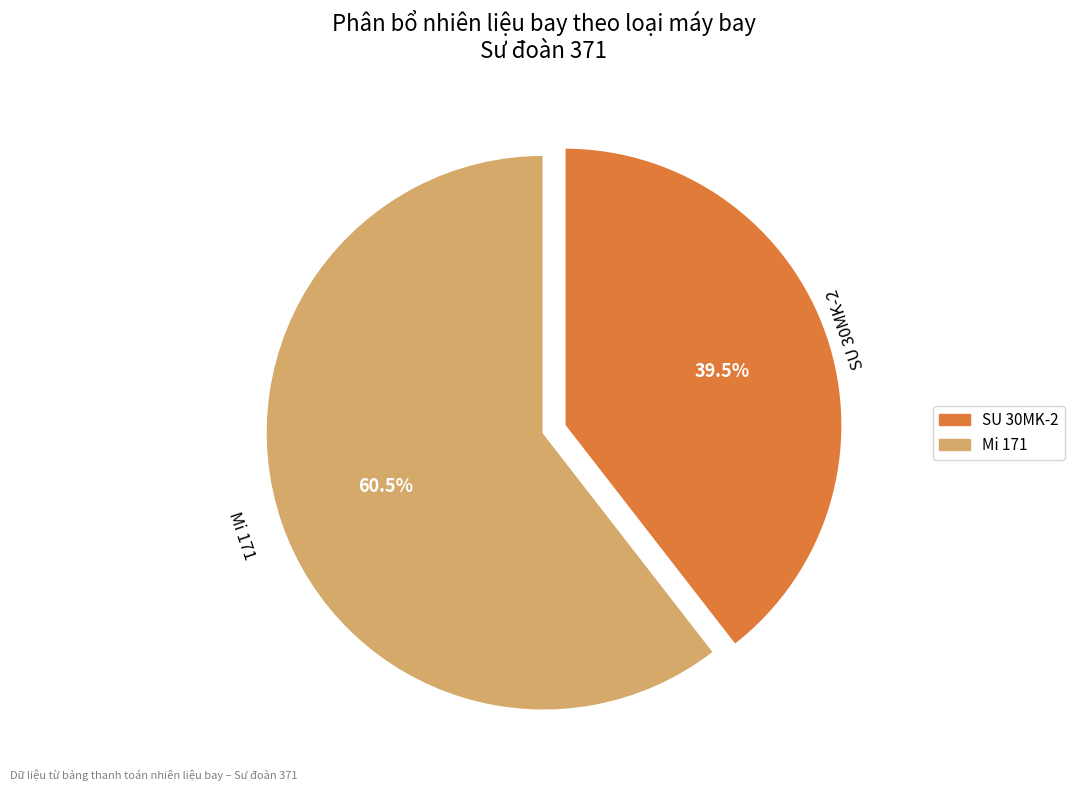

Is there any slice that represents more than half of the pie?

Yes